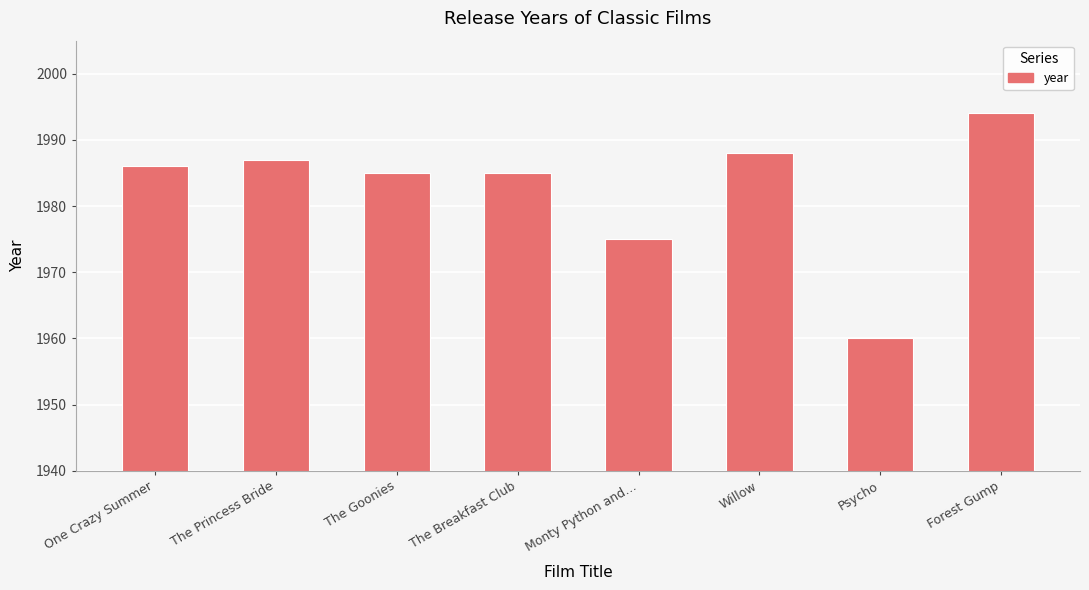

True or false: the data shows 1960 at Psycho.

True